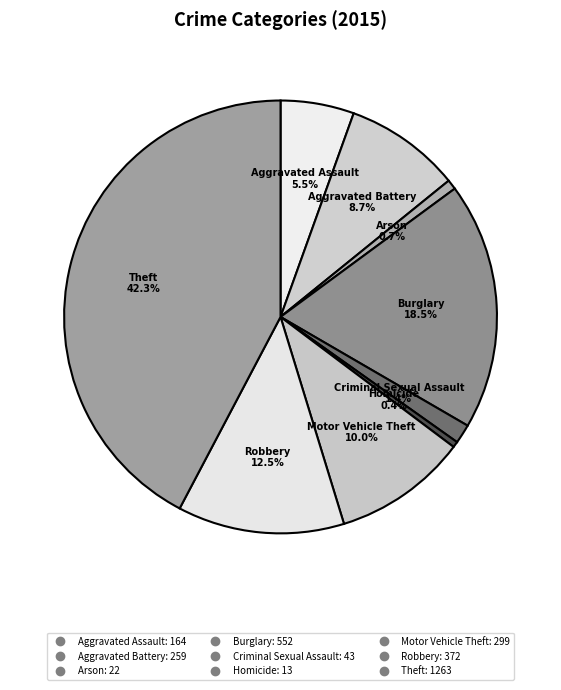

Rank the categories by value from lowest to highest.

Homicide, Arson, Criminal Sexual Assault, Aggravated Assault, Aggravated Battery, Motor Vehicle Theft, Robbery, Burglary, Theft